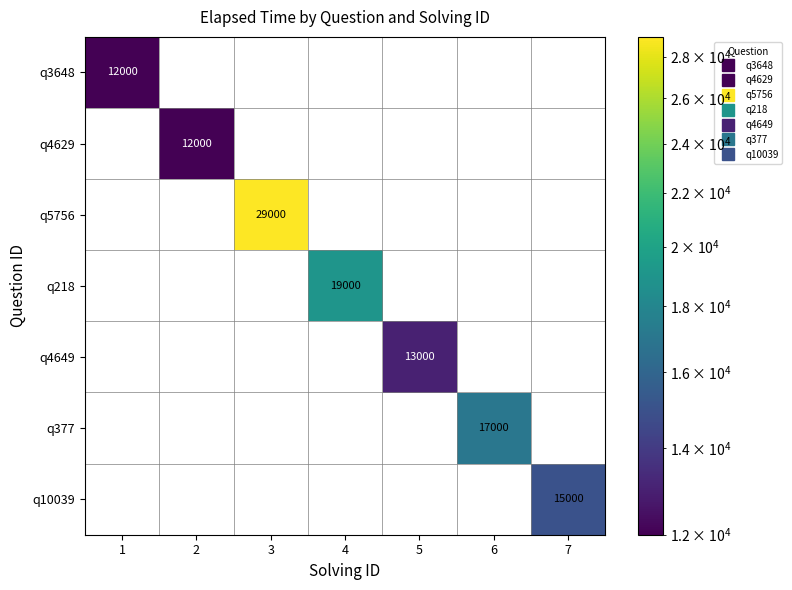

How many data points does each series have?

7